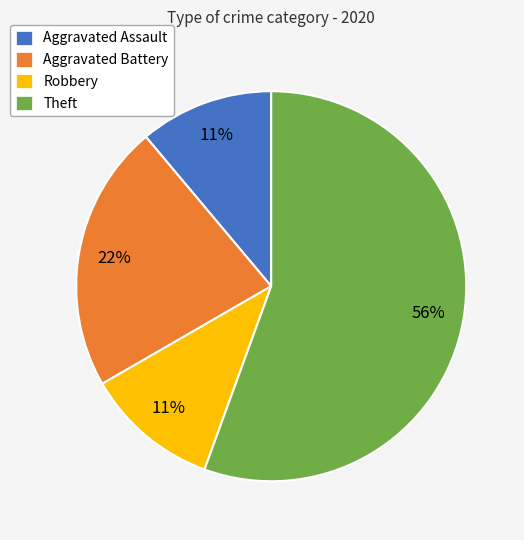

Count the number of slices in the pie.

4